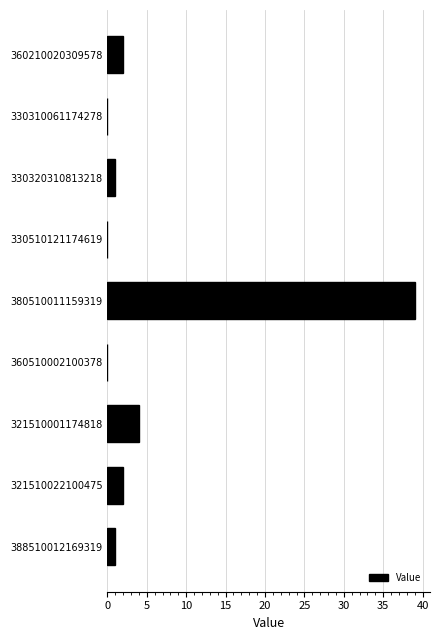

Reading bottom to top, what are all the values shown in this chart?

388510012169319=1	321510022100475=2	321510001174818=4	360510002100378=0	380510011159319=39	330510121174619=0	330320310813218=1	330310061174278=0	360210020309578=2